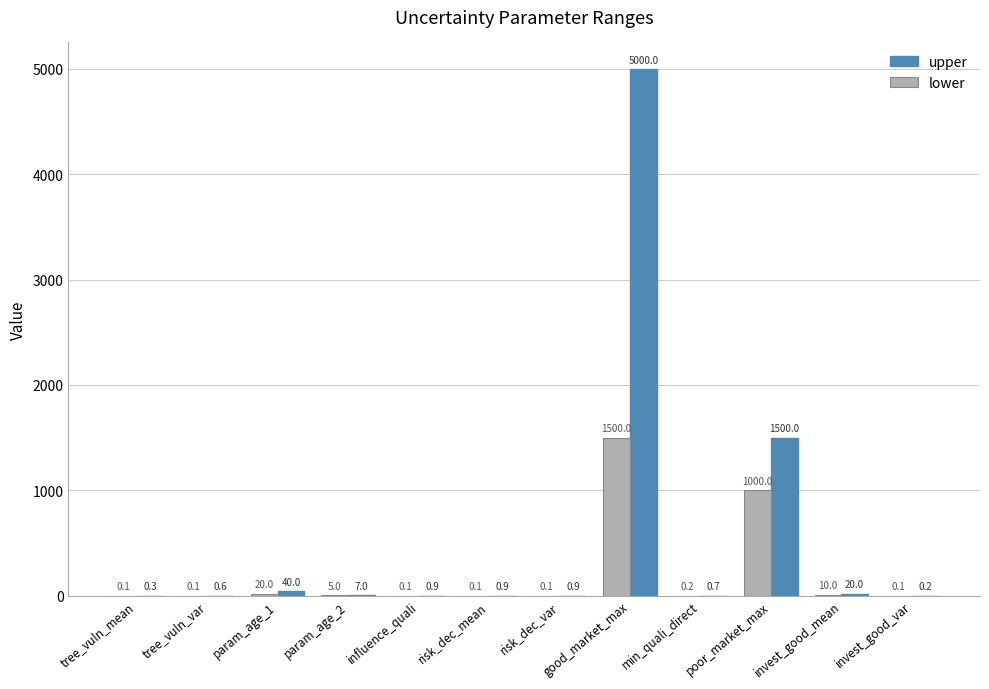

Is it true that upper equals 1500.0 at poor_market_max?

True